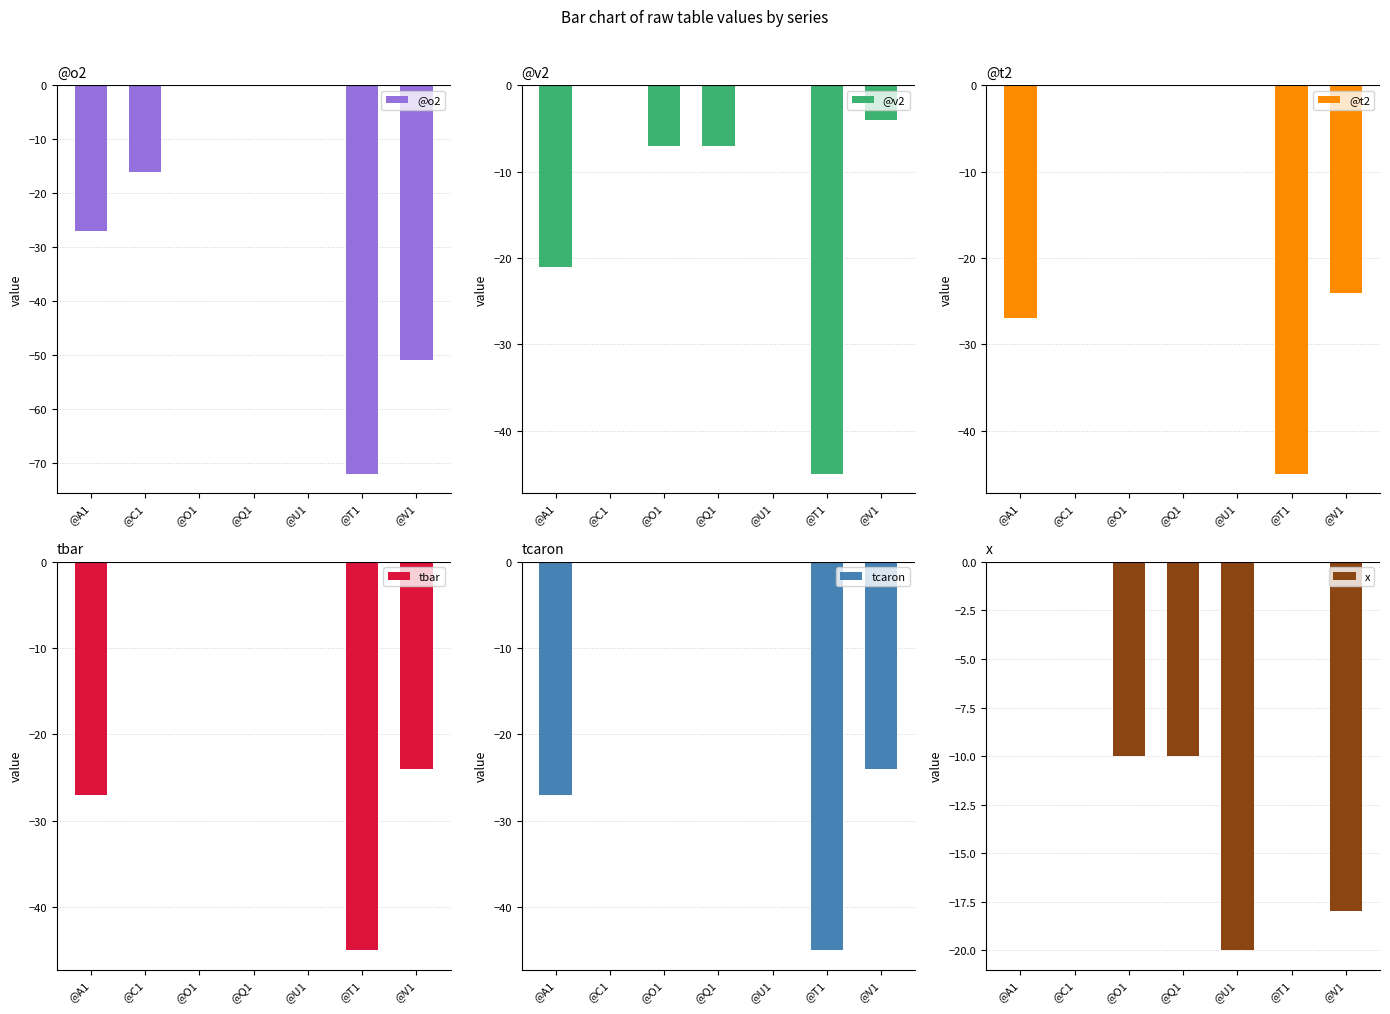

What is the sum of all tbar values?

-96